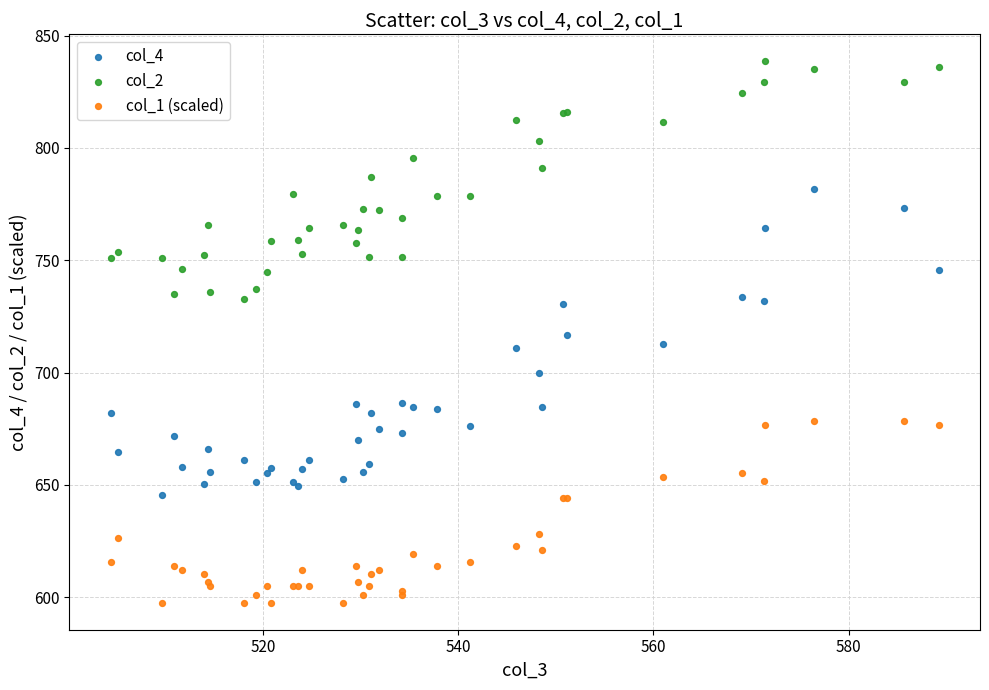

What is the X range (max minus min) for the scatter plot?

84.8